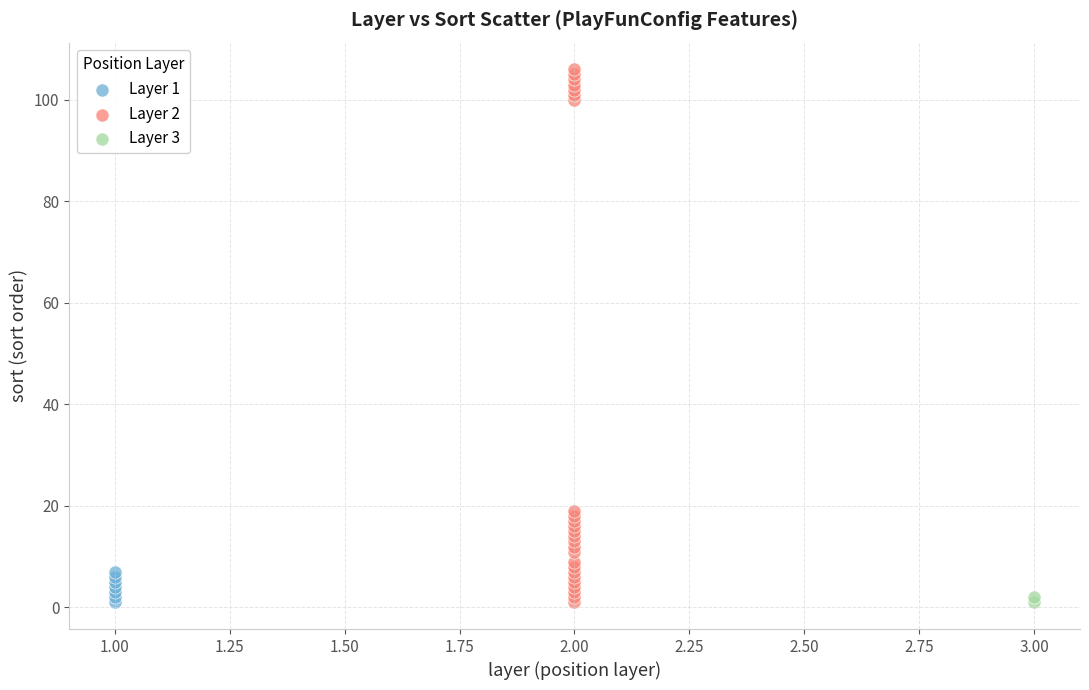

Which series contains the highest Y value?

Layer 2